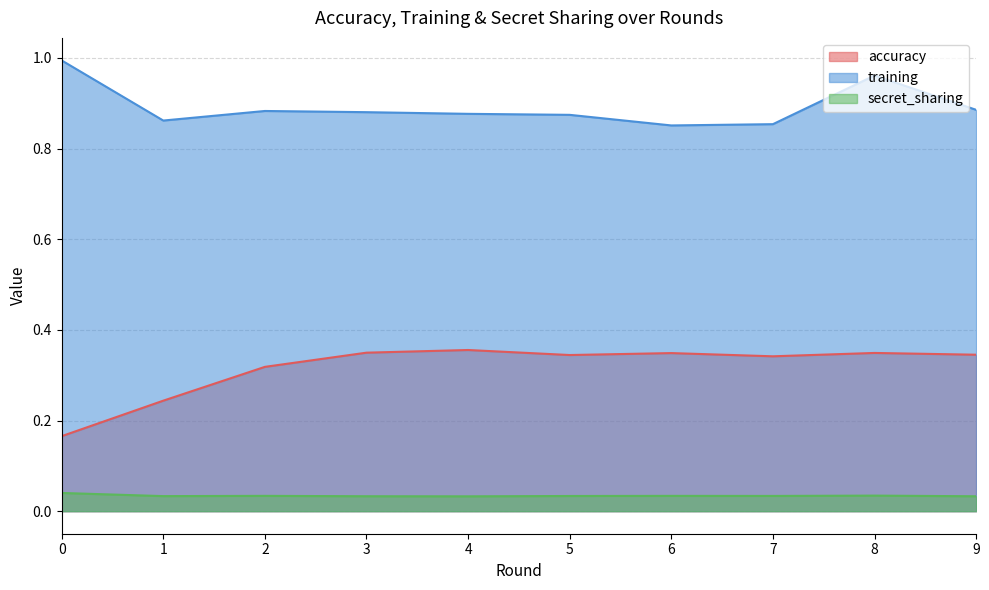

What are all the series names shown in the legend?

accuracy, training, secret_sharing